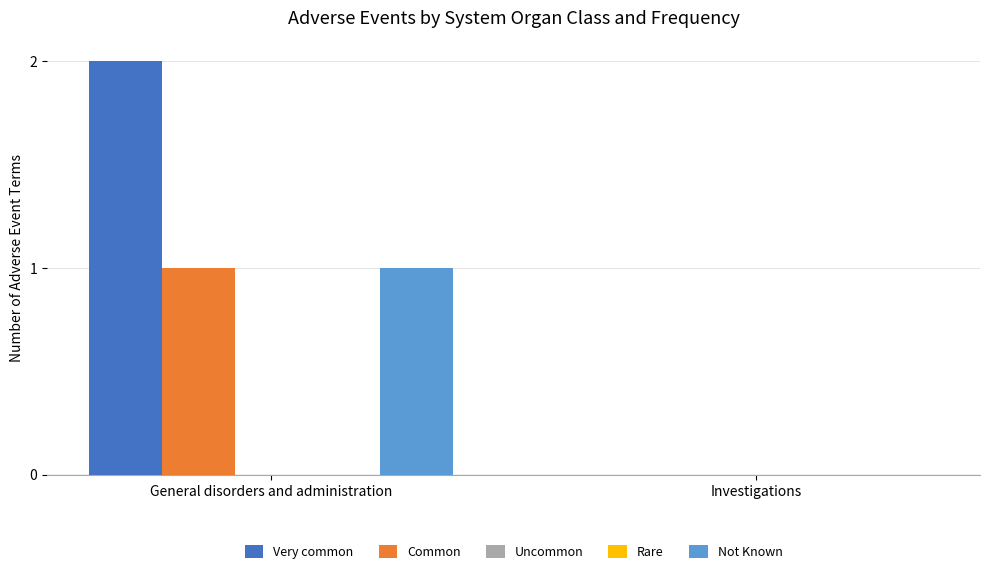

What is the difference between the maximum and minimum values in the Very common series?

2